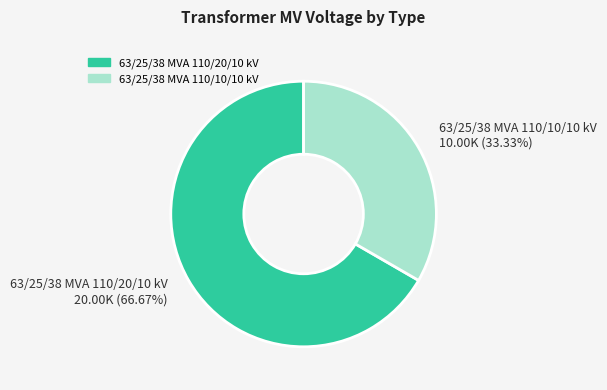

To the nearest percent, what is the average slice percentage?

50%